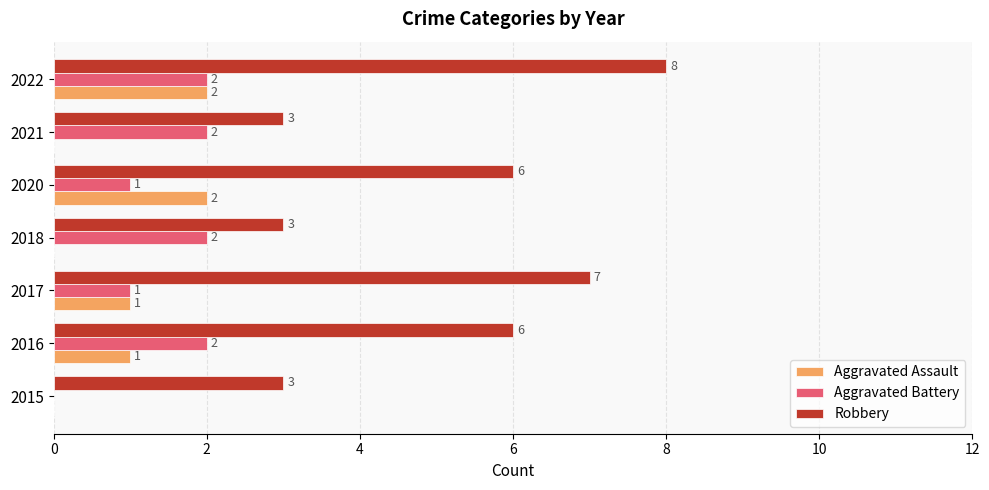

Read the Robbery value at 2016.

6